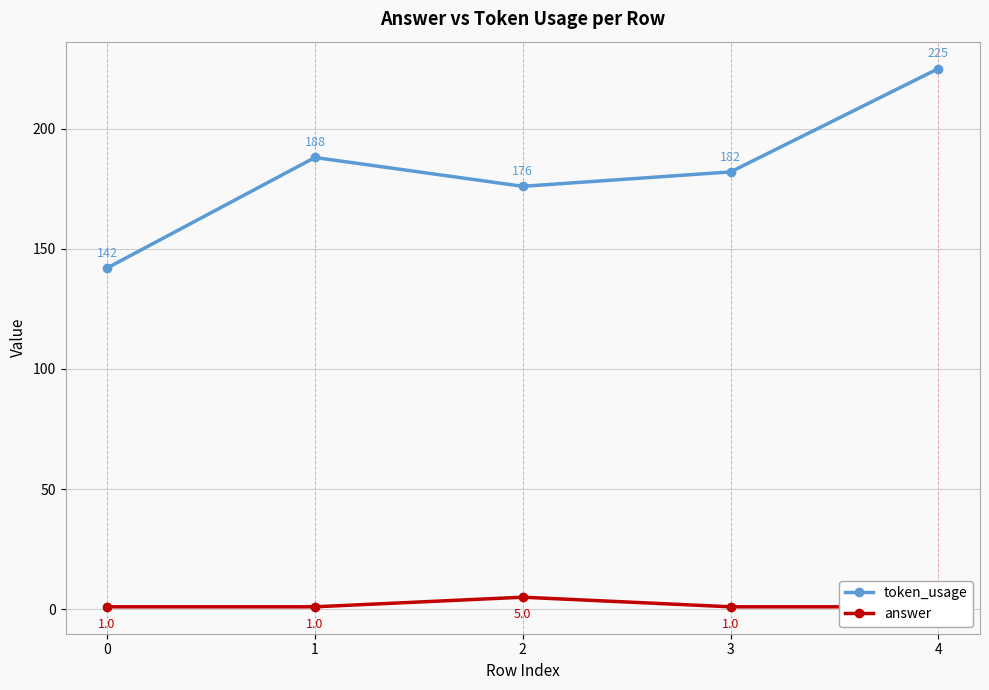

True or false: answer and token_usage cross at least once.

False